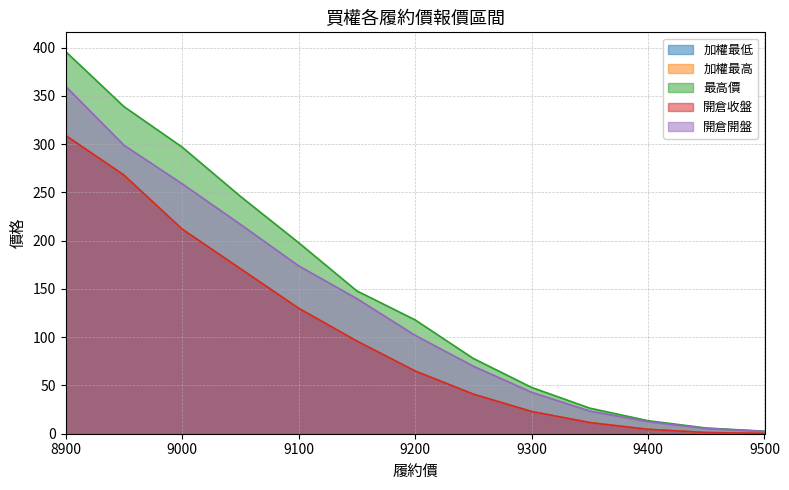

What is the difference between the highest and lowest values at 8900?

87.0